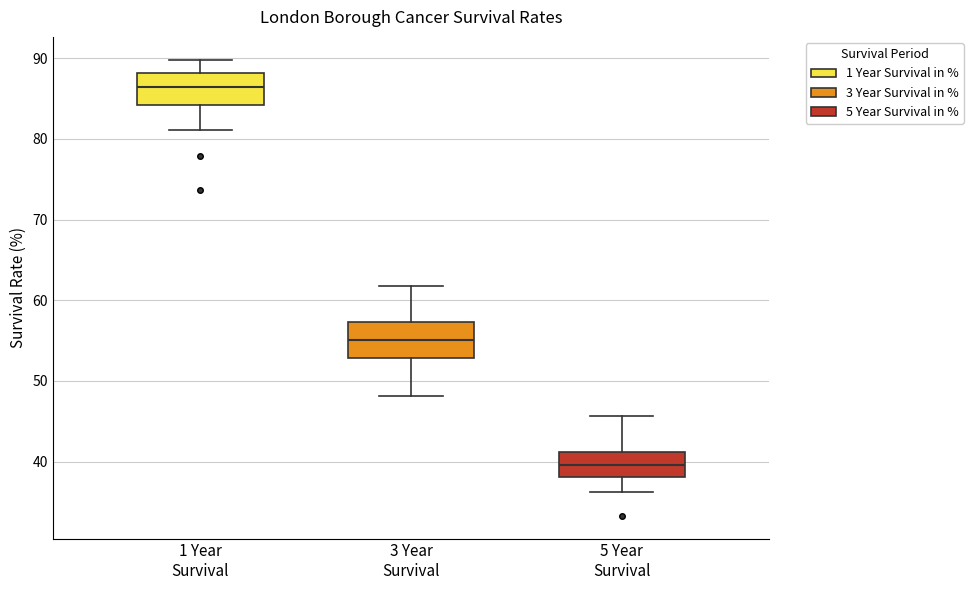

Reading left to right, read every box against the y-axis: the position of its median line, the range the box covers, and the ends of its whiskers. The values are not printed on the chart, so give them approximately, as read against the axis.

1 Year Survival: median 86, box 84 to 88, whiskers 81 to 90
3 Year Survival: median 55, box 53 to 57, whiskers 48 to 62
5 Year Survival: median 40, box 38 to 41, whiskers 36 to 46